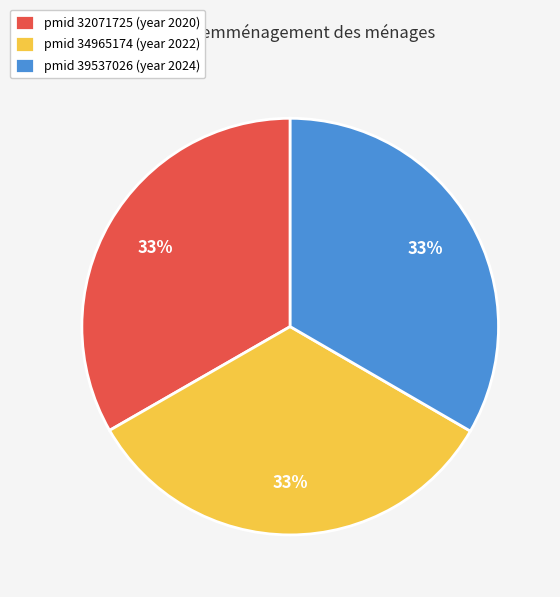

To the nearest percent, what is the average slice percentage?

33%